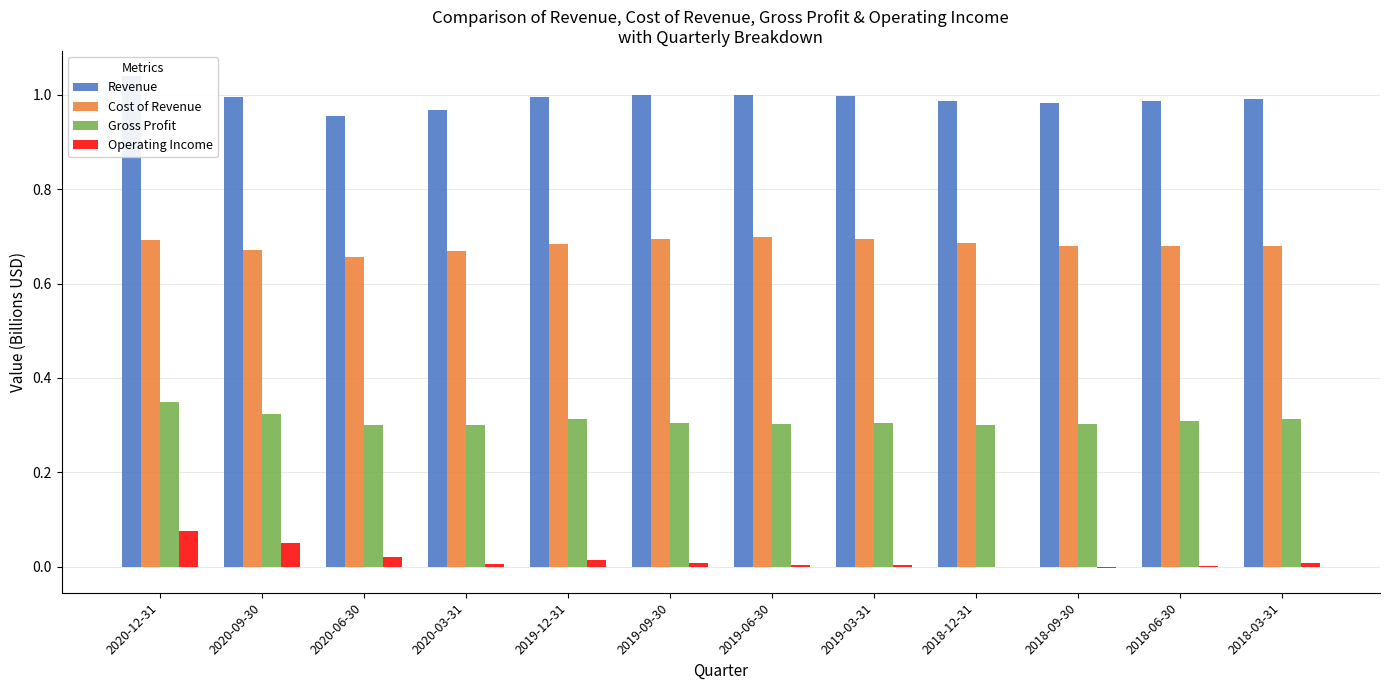

Reading left to right, list all the values displayed in this chart.

Revenue: 1.0	1.0	1.0	1.0	1.0	1.0	1.0	1.0	1.0	1.0	1.0	1.0
Cost of Revenue: 0.7	0.7	0.7	0.7	0.7	0.7	0.7	0.7	0.7	0.7	0.7	0.7
Gross Profit: 0.3	0.3	0.3	0.3	0.3	0.3	0.3	0.3	0.3	0.3	0.3	0.3
Operating Income: 0.1	0.0	0.0	0.0	0.0	0.0	0.0	0.0	-0.0	-0.0	0.0	0.0